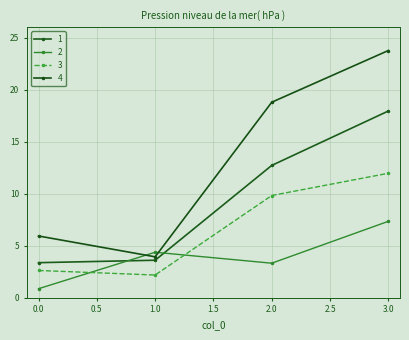

At which category is the sum across all series the highest?

3.0